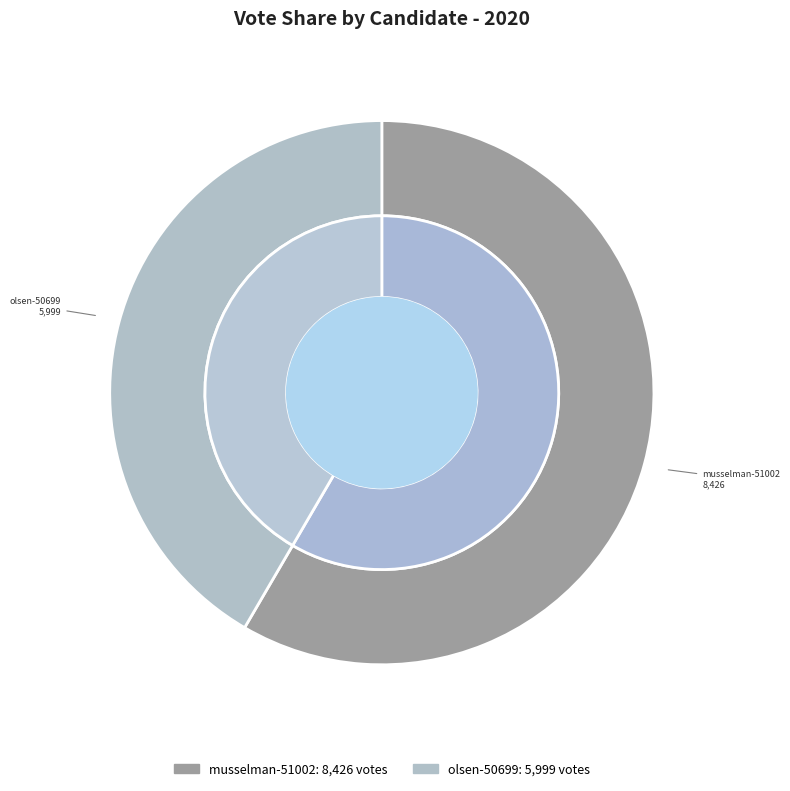

The musselman-51002 slice represents 58% of the pie. True or false?

True